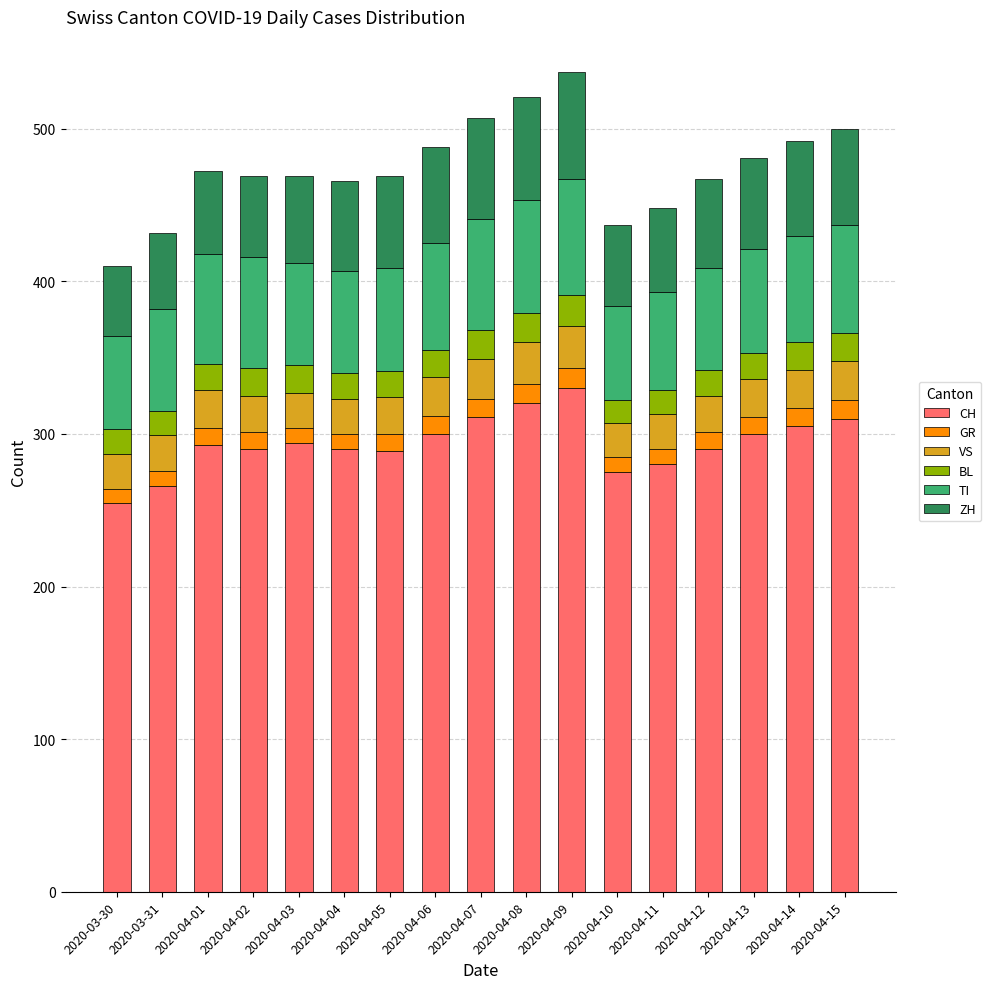

The value of CH at 2020-04-14 is 305. True or false?

True